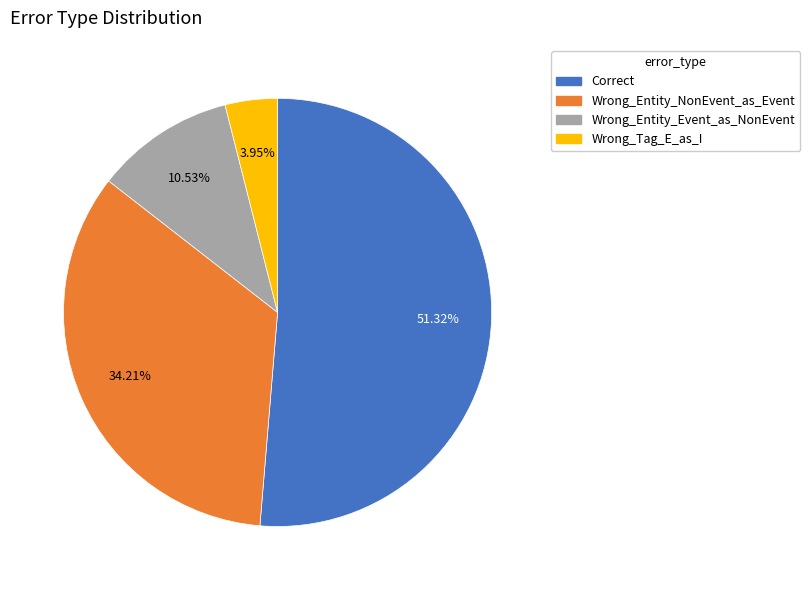

What portion of the pie excludes Correct?

48.7%